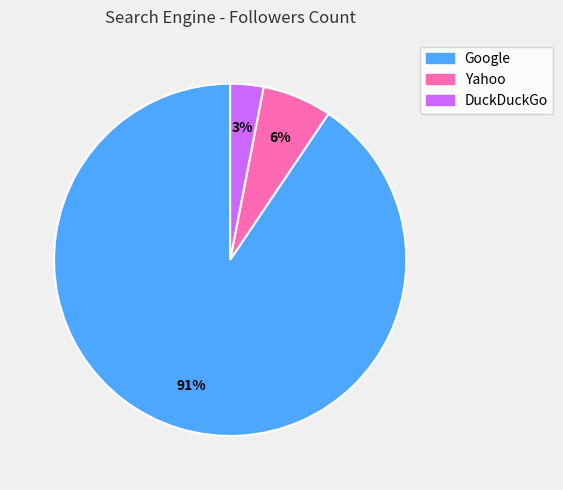

To the nearest percent, what is the difference between the Google and DuckDuckGo slice percentages?

88%